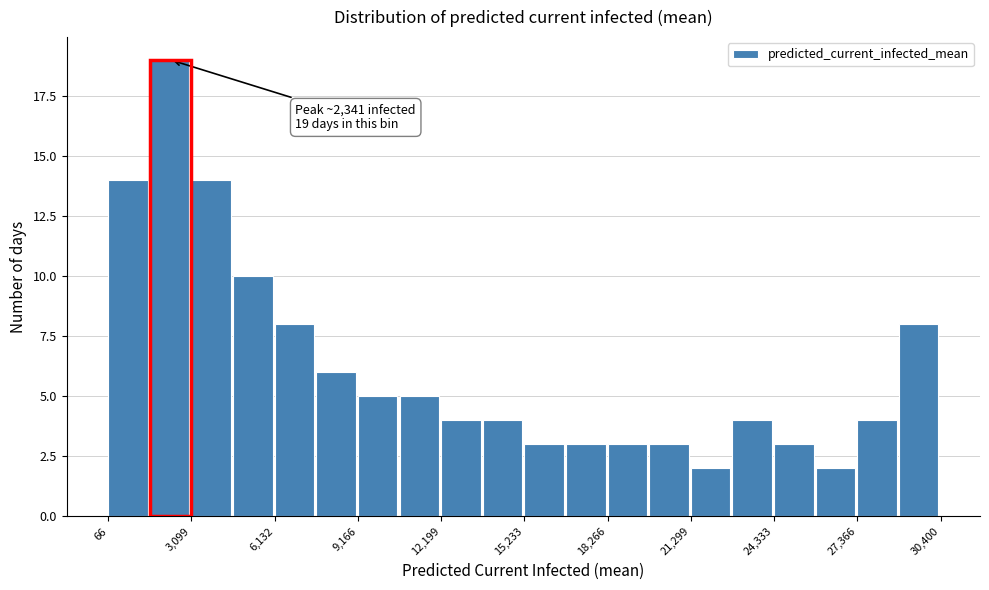

Around what value on the x-axis is the tallest bar? Give the approximate position of its centre, as read against the axis.

2500